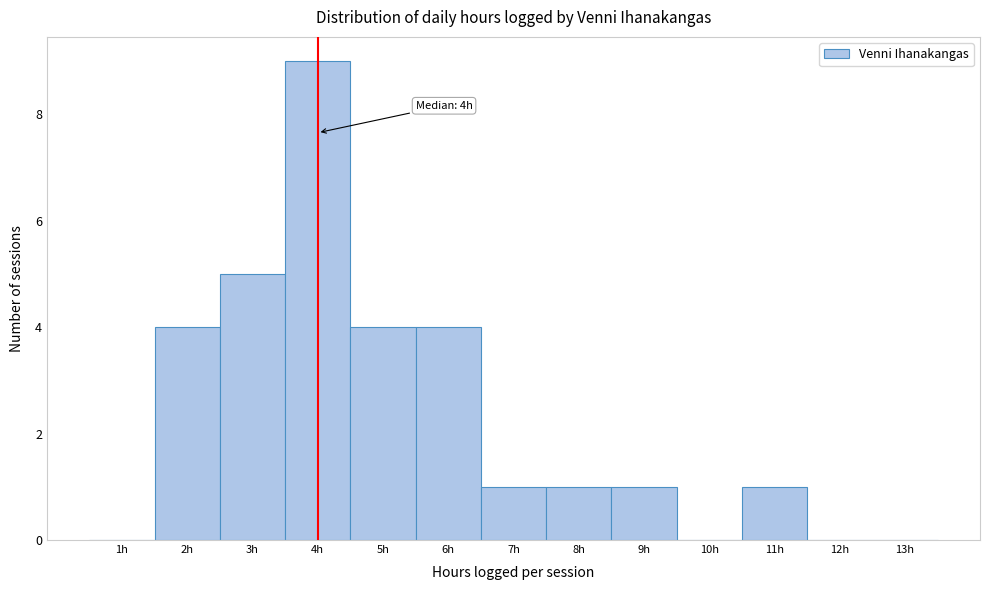

Over which range of the x-axis is the bar tallest?

3.5 to 4.5